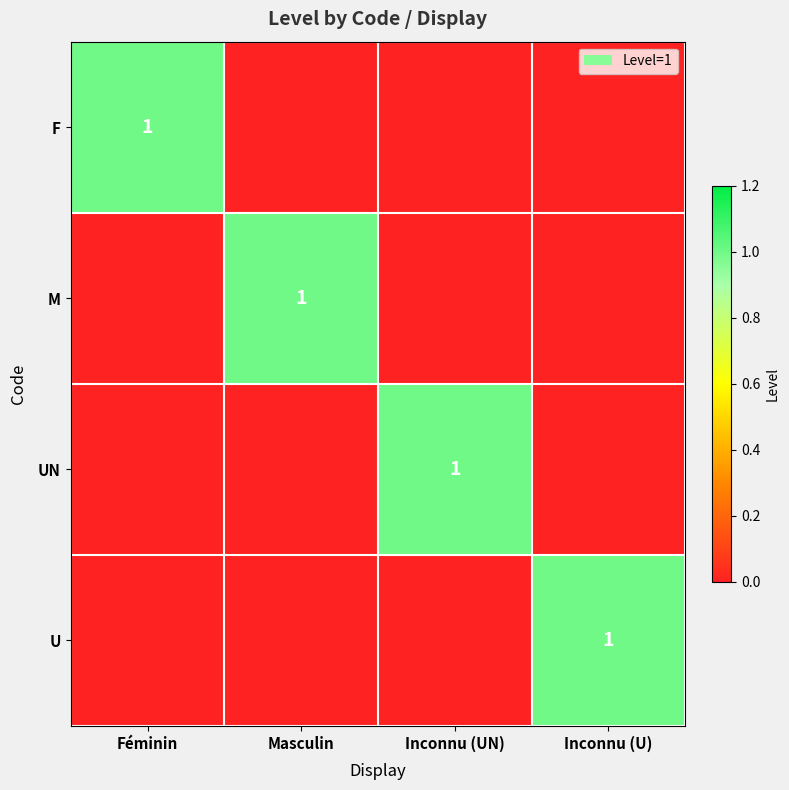

True or false: F has a value of 1 at Féminin.

True